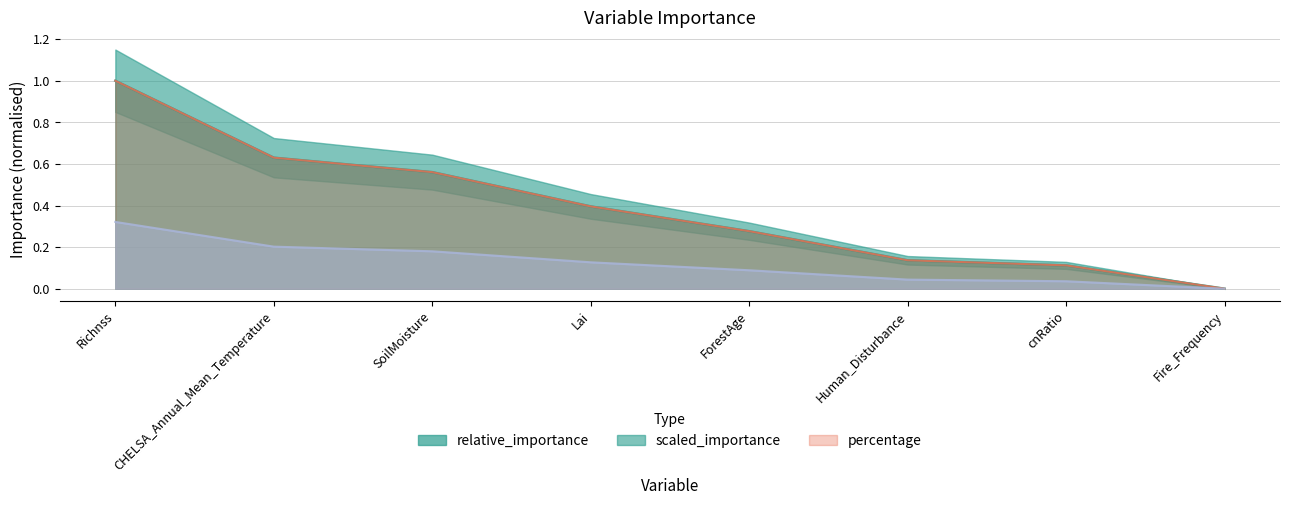

Reading right to left, transcribe all the data shown in this chart.

relative_importance: Fire_Frequency=0.0	cnRatio=0.1	Human_Disturbance=0.1	ForestAge=0.3	Lai=0.4	SoilMoisture=0.6	CHELSA_Annual_Mean_Temperature=0.6	Richnss=1.0
scaled_importance: Fire_Frequency=0.0	cnRatio=0.1	Human_Disturbance=0.1	ForestAge=0.3	Lai=0.4	SoilMoisture=0.6	CHELSA_Annual_Mean_Temperature=0.6	Richnss=1.0
percentage: Fire_Frequency=0.0	cnRatio=0.0	Human_Disturbance=0.0	ForestAge=0.1	Lai=0.1	SoilMoisture=0.2	CHELSA_Annual_Mean_Temperature=0.2	Richnss=0.3